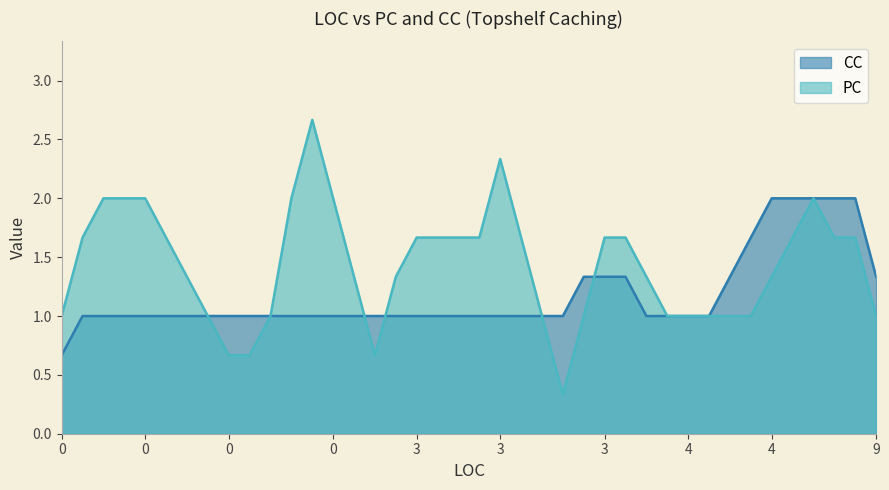

At how many categories does at least one series exceed 1?

22